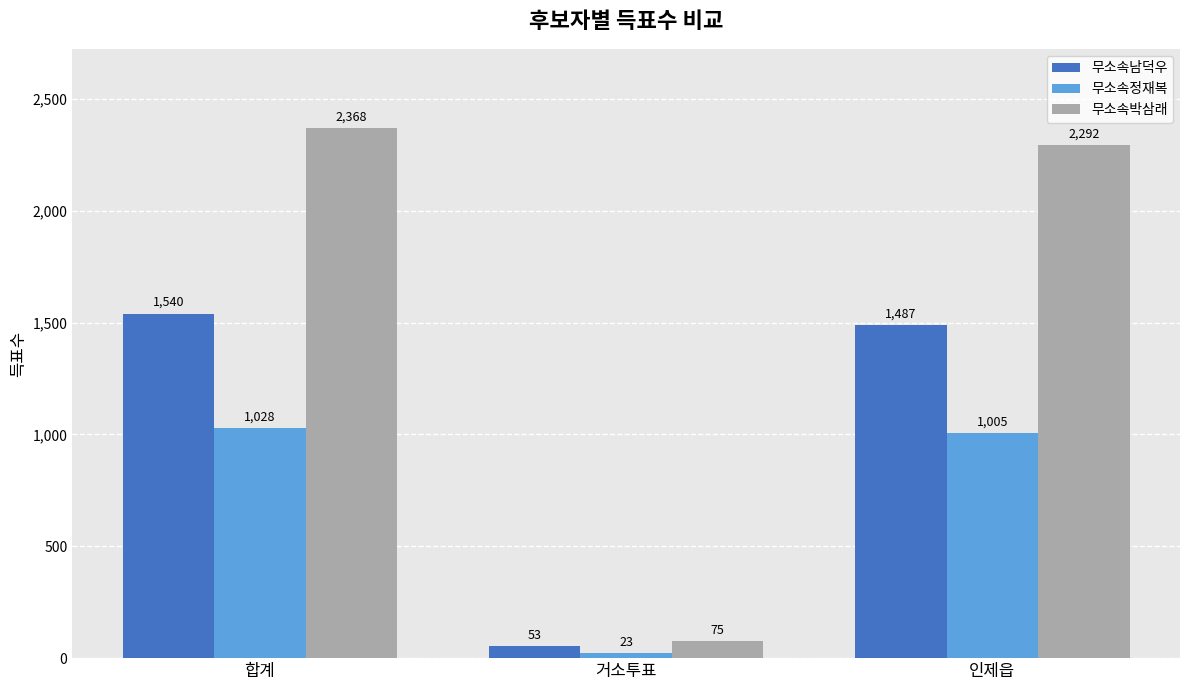

What is the label of the 3rd bar from the right?

합계